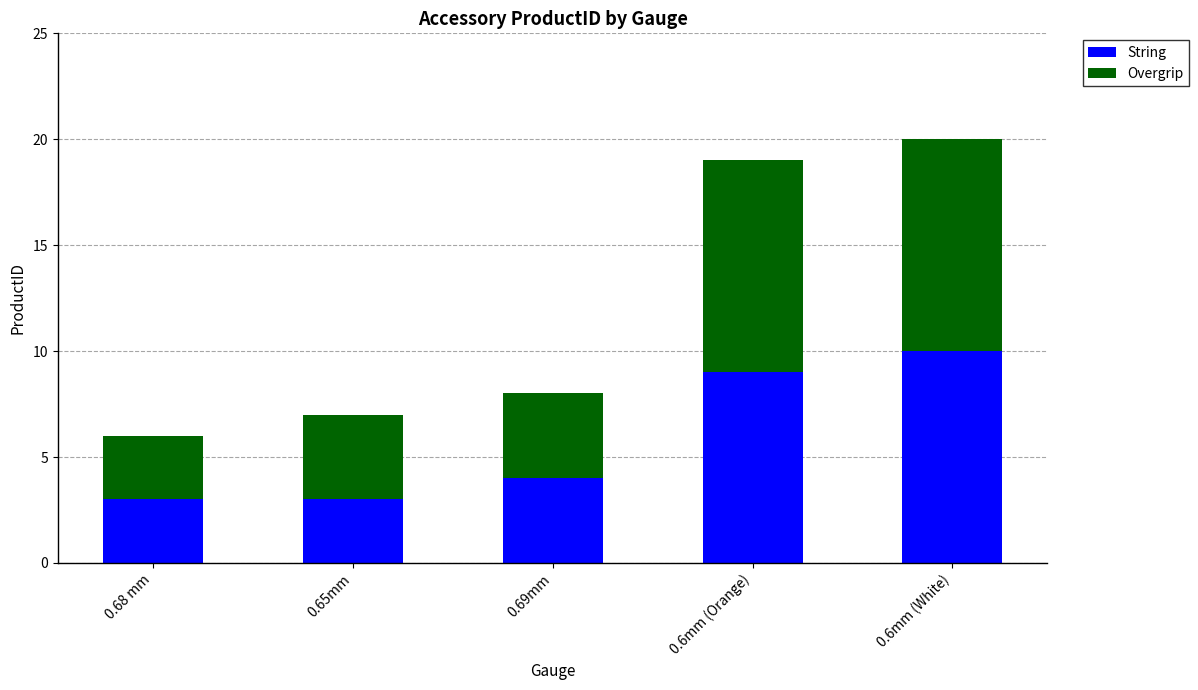

What is the difference between the String values at 0.68 mm and 0.6mm (White)?

7